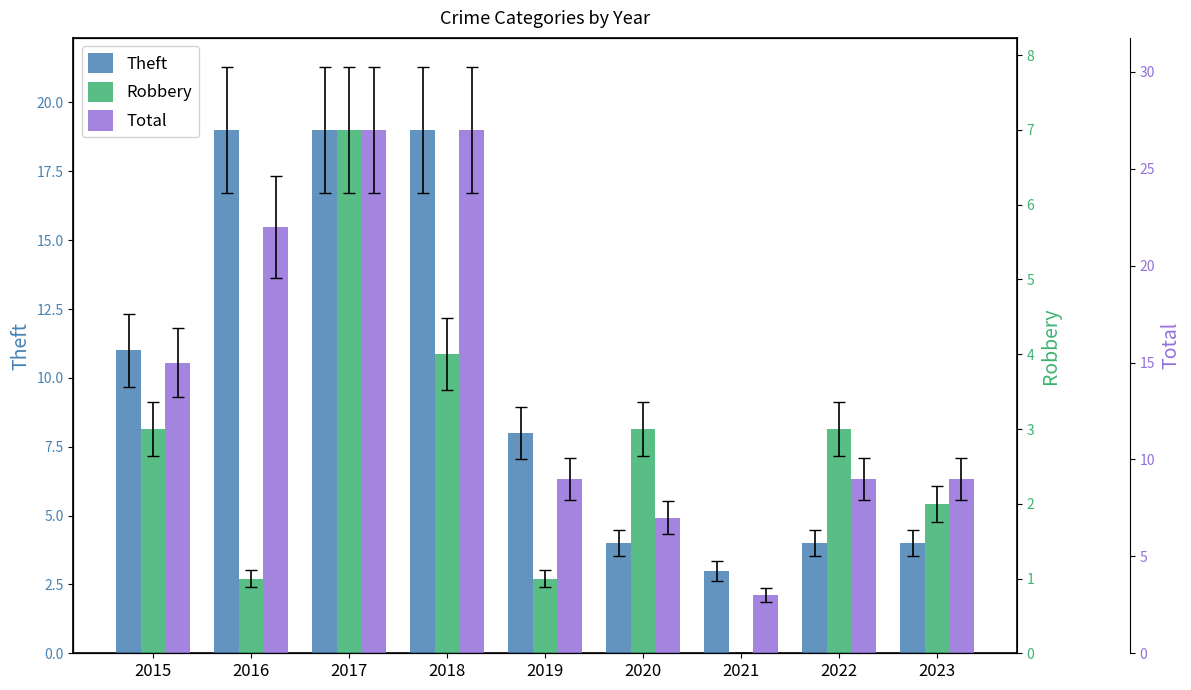

What is the average value of the Total series?

14